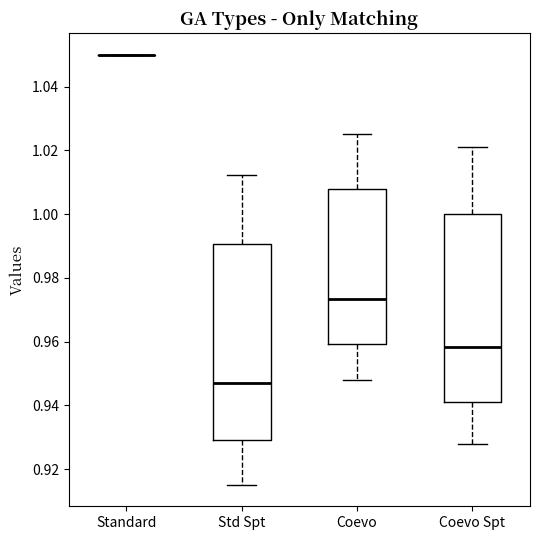

Reading left to right, read every box against the y-axis: the position of its median line, the range the box covers, and the ends of its whiskers. The values are not printed on the chart, so give them approximately, as read against the axis.

Standard: box collapsed to a line at 1.050, whiskers 1.050 to 1.050
Std Spt: median 0.946, box 0.930 to 0.990, whiskers 0.916 to 1.012
Coevo: median 0.974, box 0.960 to 1.008, whiskers 0.948 to 1.026
Coevo Spt: median 0.958, box 0.942 to 1.000, whiskers 0.928 to 1.022